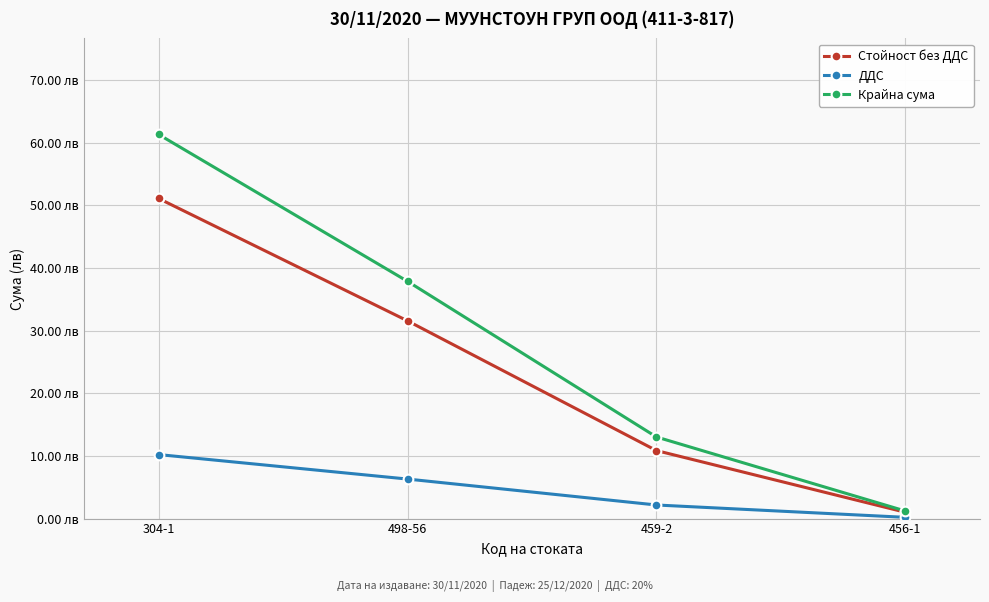

Where does the Крайна сума series first go above 37?

304-1